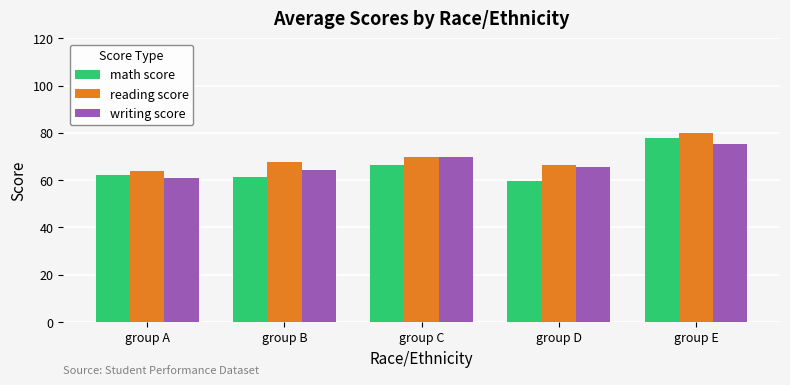

Rank the series by their average value, from highest to lowest.

reading score, writing score, math score